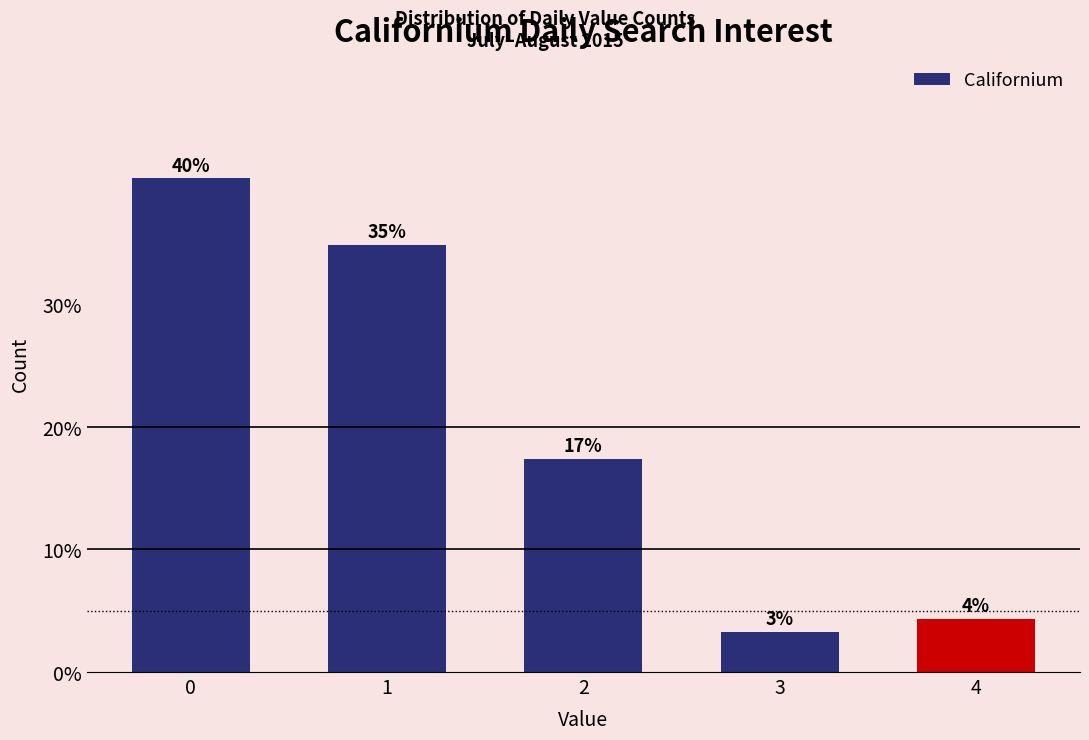

The value at 3 is 0.9. True or false?

False